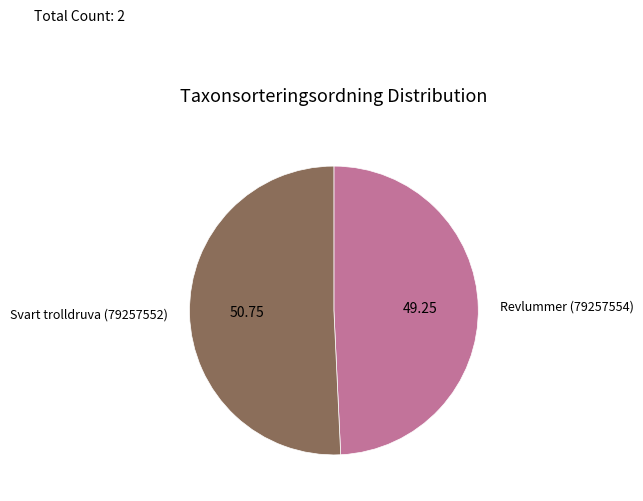

Rank the categories by value from highest to lowest.

Svart trolldruva (79257552), Revlummer (79257554)